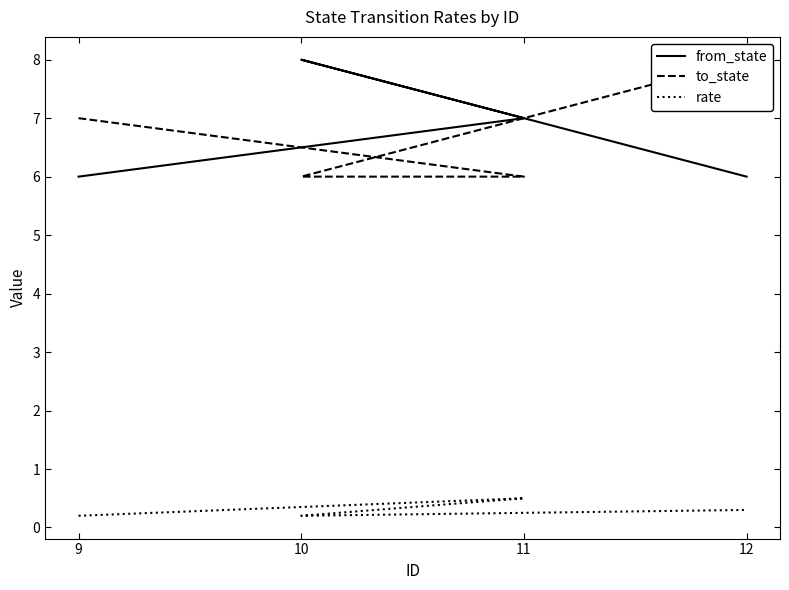

What is the difference between the rate values at 10 and 12?

0.1